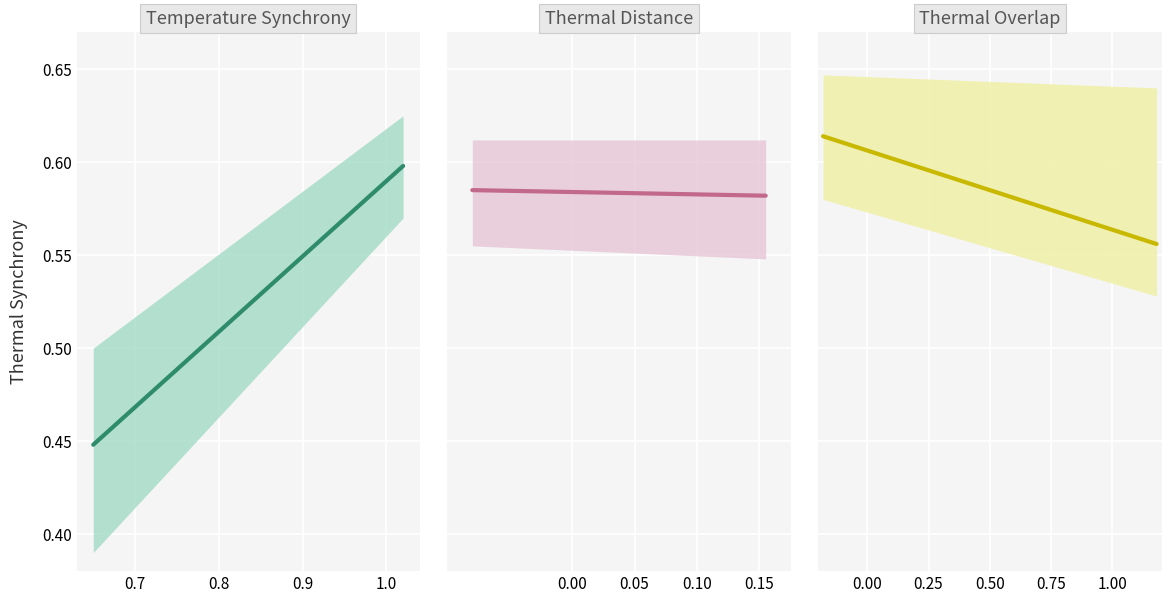

What is the sum of the Thermal Distance values at 0.8 and 0.7?

1.2